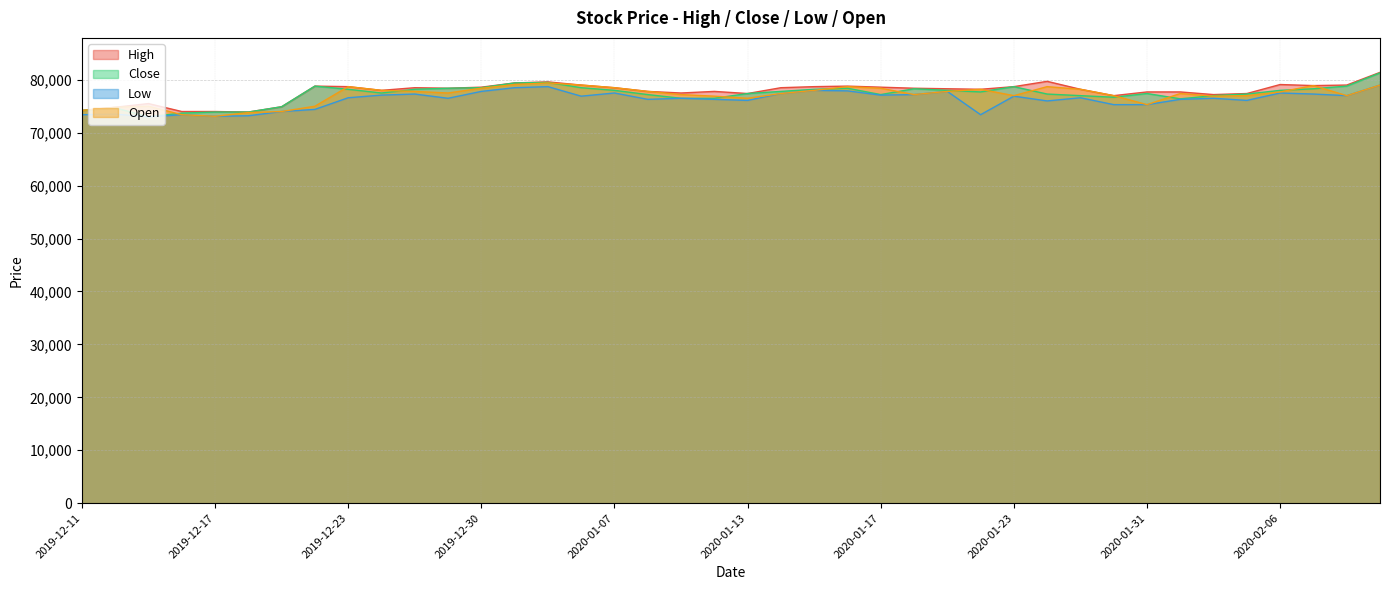

What is the label of the 35th point from the left?

2020-02-04